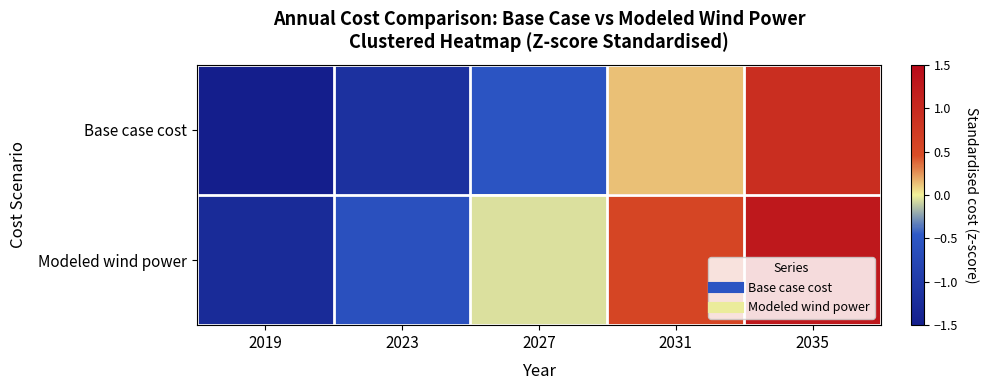

Reading right to left, list all the values displayed in this chart.

Base case cost: 2035=0.9	2031=0.1	2027=-0.5	2023=-1.2	2019=-2.0
Modeled wind power: 2035=1.3	2031=0.6	2027=-0.0	2023=-0.6	2019=-1.3